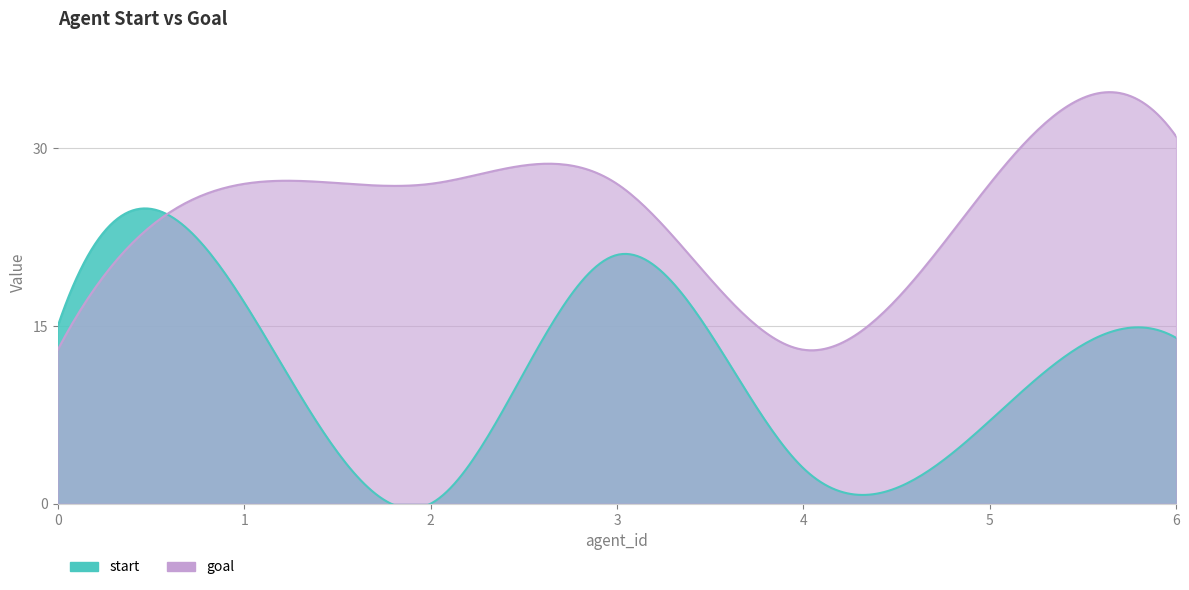

At which category does goal reach its first local valley?

4